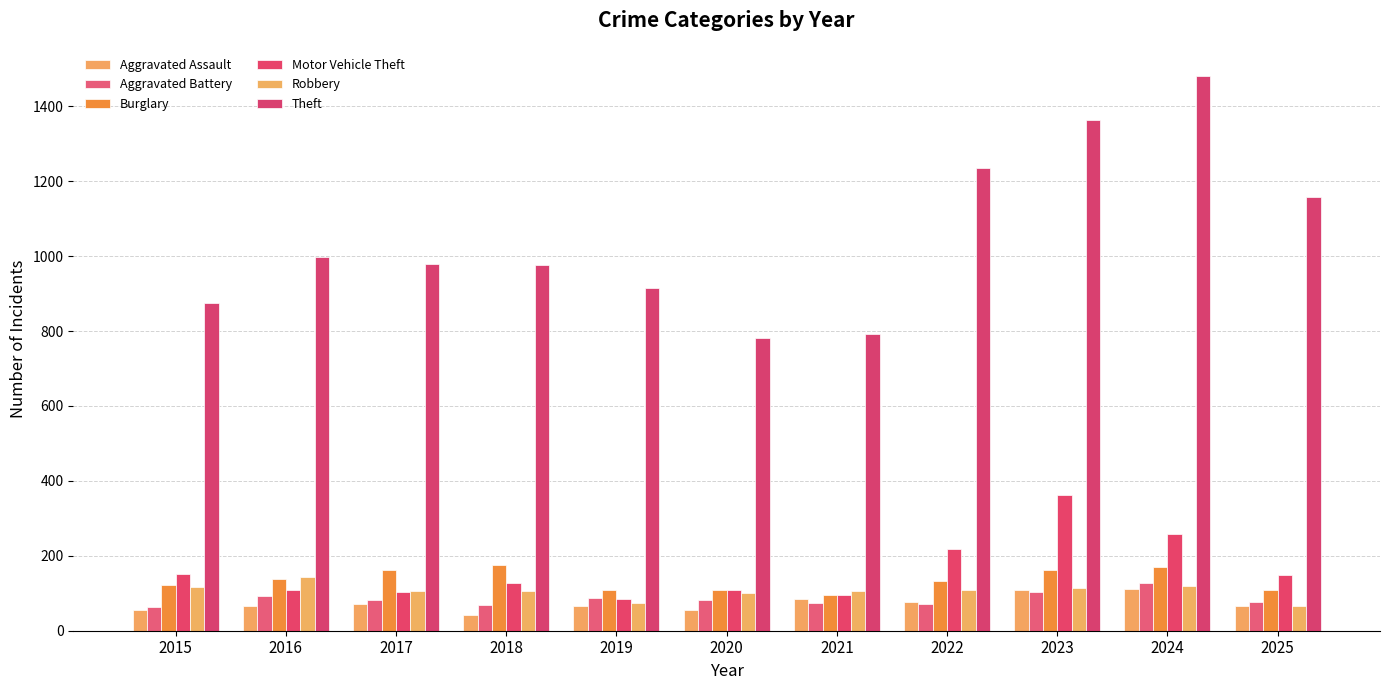

What is the sum of all Theft values?

11554